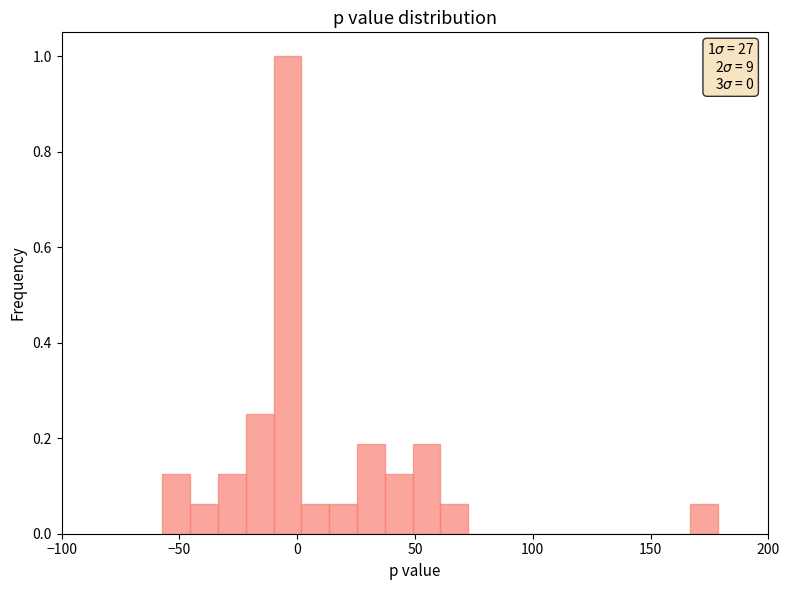

Read against the x-axis, roughly where is the centre of the tallest bar?

-5